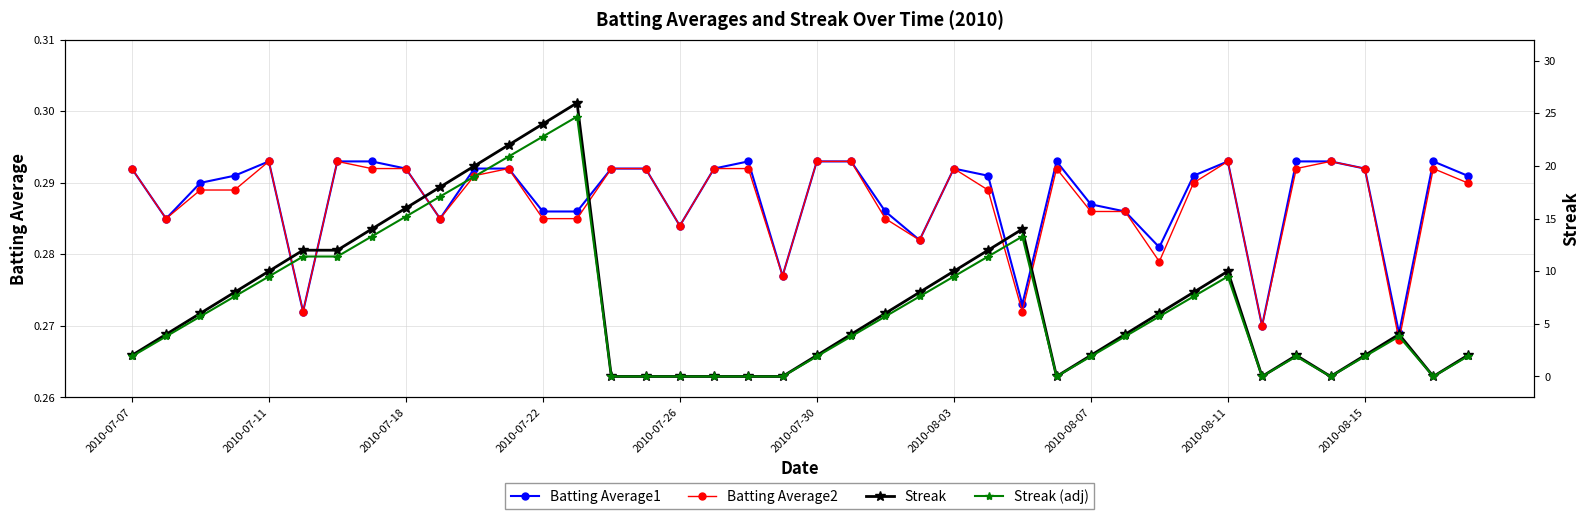

Which series has the widest spread of values?

Streak